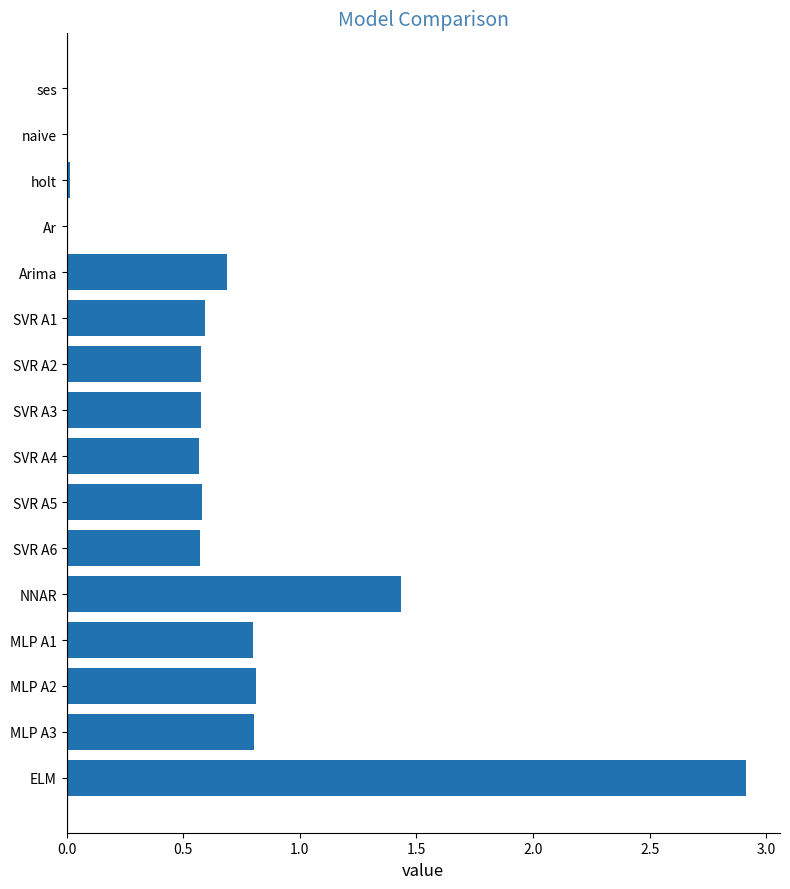

How many series are shown in this chart?

1